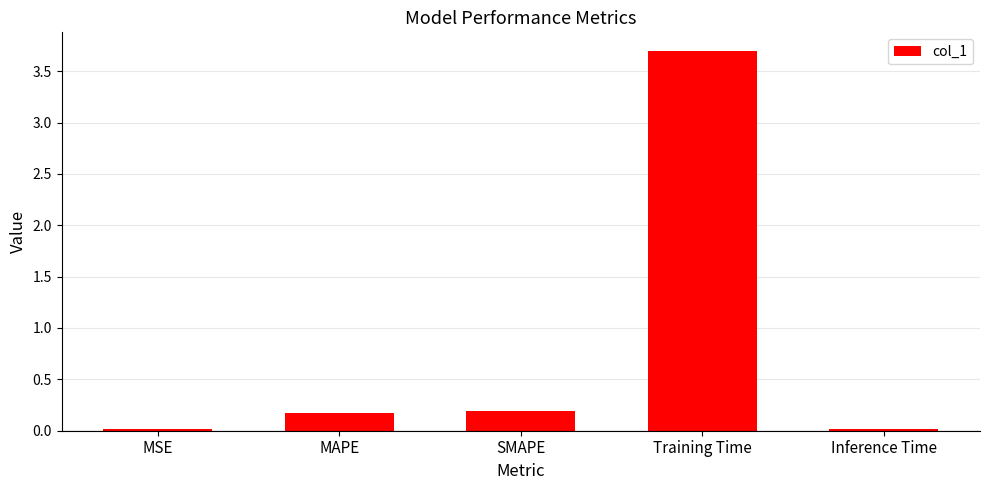

Which has a higher value, SMAPE or Inference Time?

SMAPE